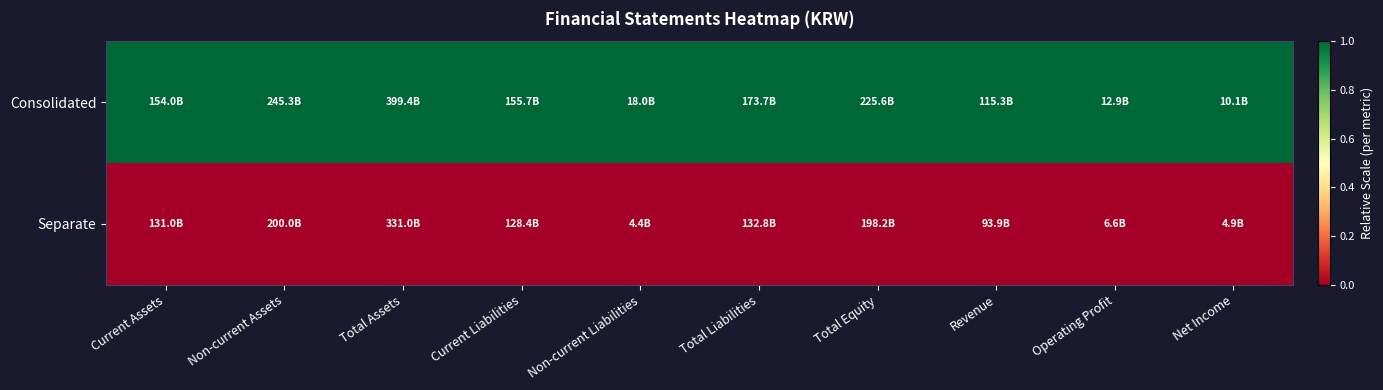

Reading left to right, extract all data points from this chart.

Consolidated: Current Assets=1	Non-current Assets=1	Total Assets=1	Current Liabilities=1	Non-current Liabilities=1	Total Liabilities=1	Total Equity=1	Revenue=1	Operating Profit=1	Net Income=1
Separate: Current Assets=0	Non-current Assets=0	Total Assets=0	Current Liabilities=0	Non-current Liabilities=0	Total Liabilities=0	Total Equity=0	Revenue=0	Operating Profit=0	Net Income=0